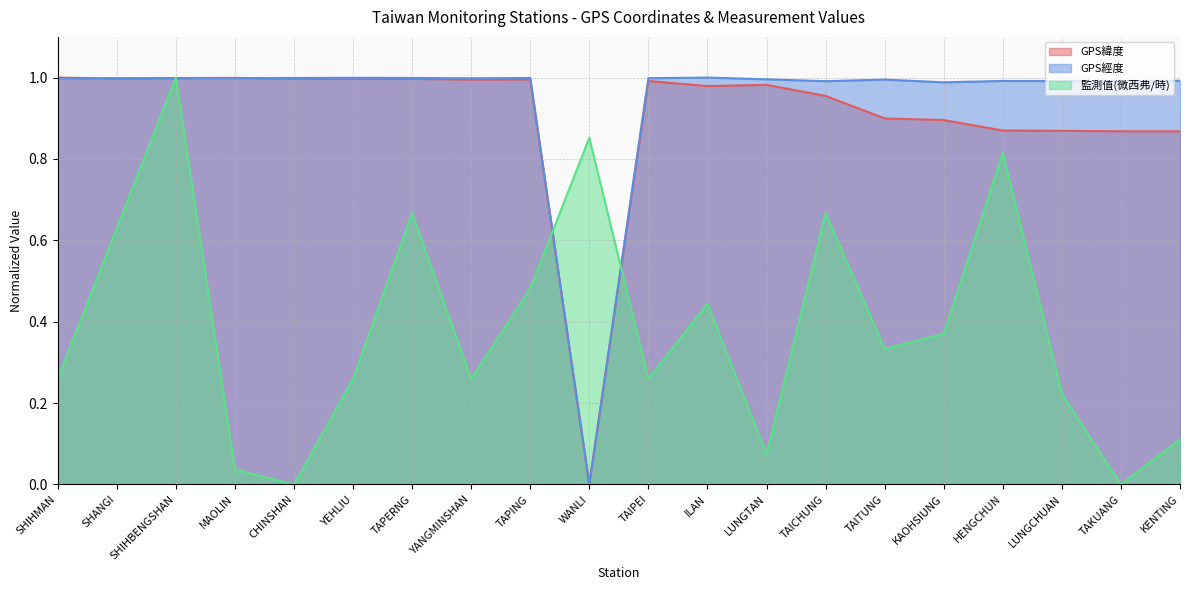

Which series has the largest total across all categories?

GPS經度